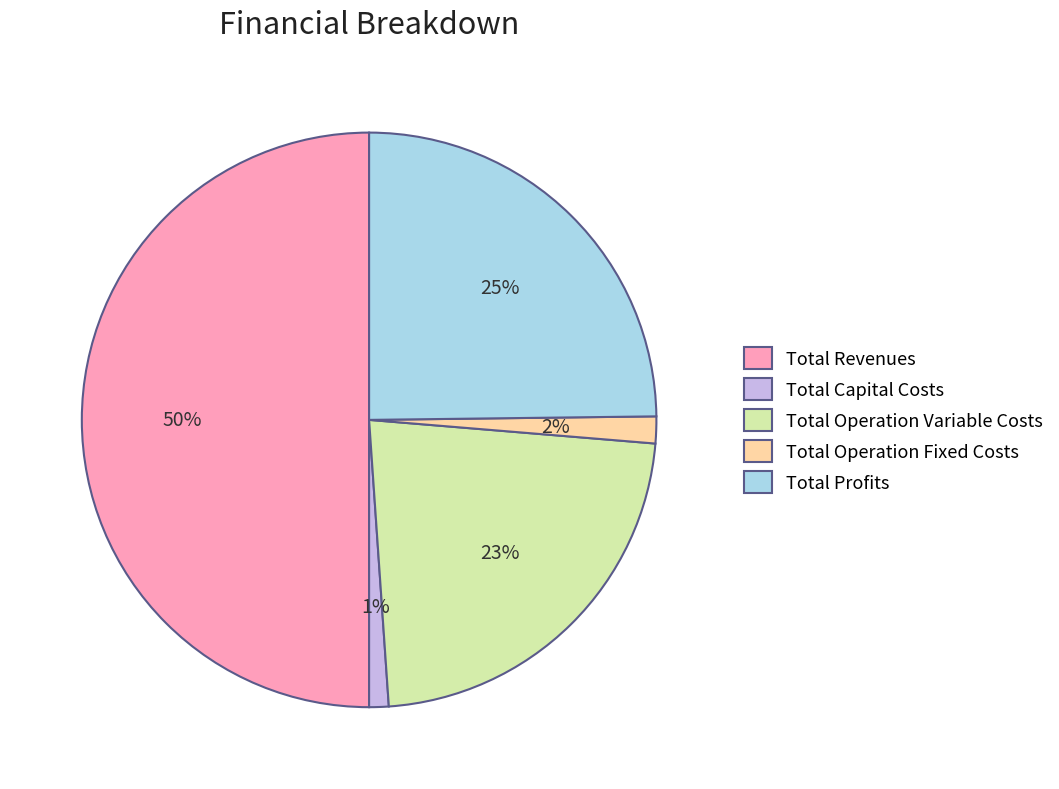

Does Total Operation Fixed Costs account for over 50% of the chart?

No